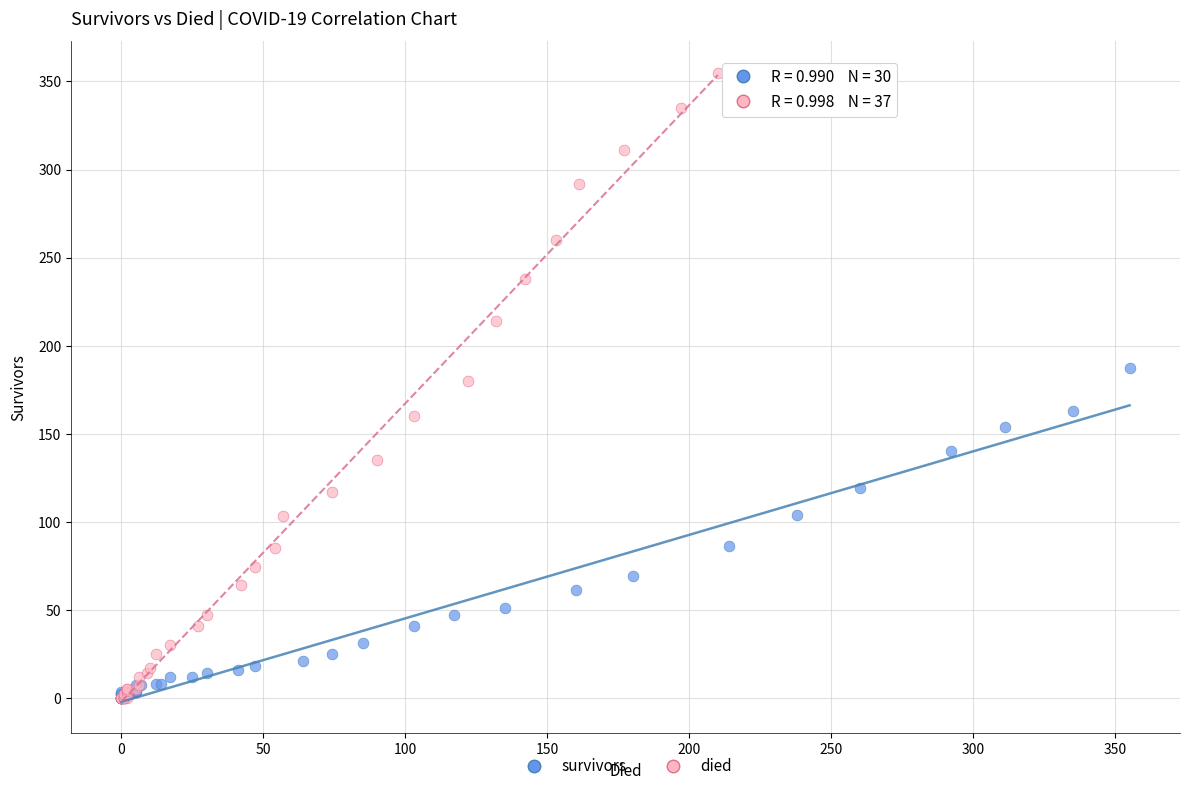

Which series reaches the maximum Y coordinate?

died